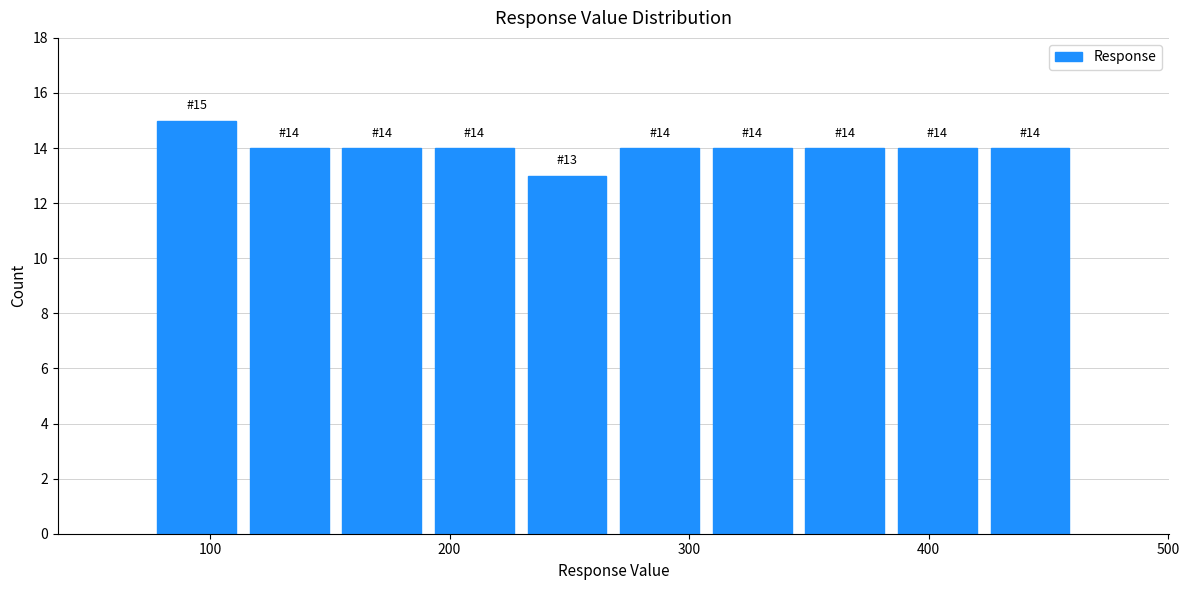

Read against the x-axis, roughly where is the centre of the tallest bar?

90